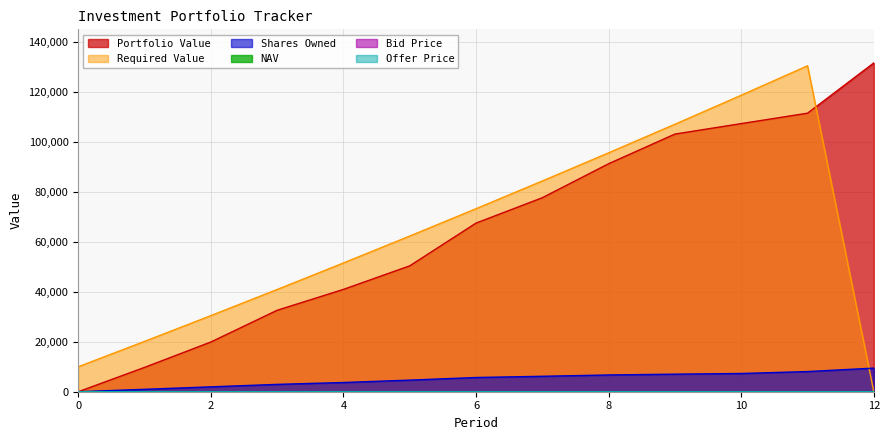

Between which two adjacent categories do Shares Owned and Offer Price first intersect?

0 and 1